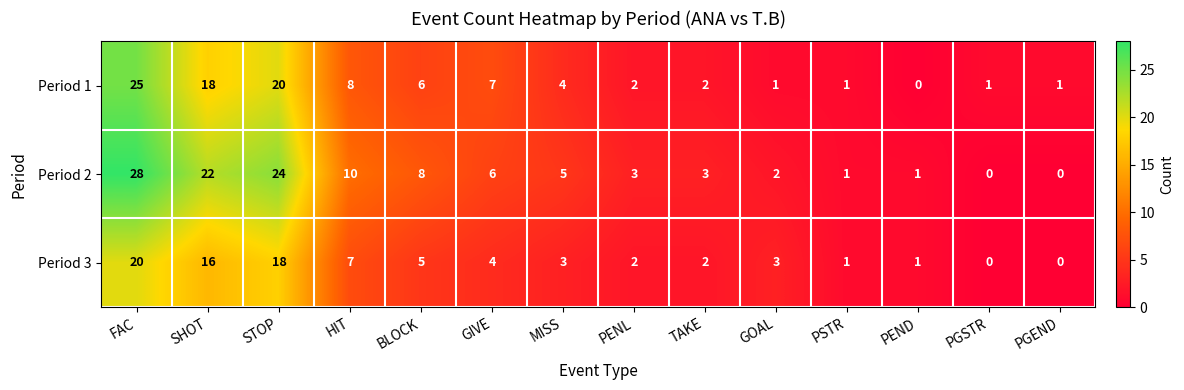

Count the number of data series in this chart.

3